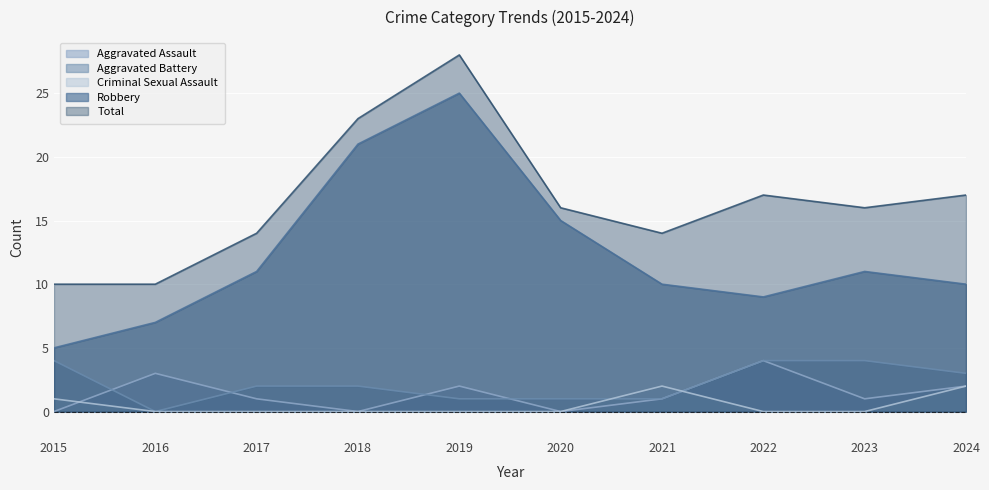

Reading left to right, list all the values displayed in this chart.

Aggravated Assault: 2015=0	2016=3	2017=1	2018=0	2019=2	2020=0	2021=1	2022=4	2023=1	2024=2
Aggravated Battery: 2015=4	2016=0	2017=2	2018=2	2019=1	2020=1	2021=1	2022=4	2023=4	2024=3
Criminal Sexual Assault: 2015=1	2016=0	2017=0	2018=0	2019=0	2020=0	2021=2	2022=0	2023=0	2024=2
Robbery: 2015=5	2016=7	2017=11	2018=21	2019=25	2020=15	2021=10	2022=9	2023=11	2024=10
Total: 2015=10	2016=10	2017=14	2018=23	2019=28	2020=16	2021=14	2022=17	2023=16	2024=17